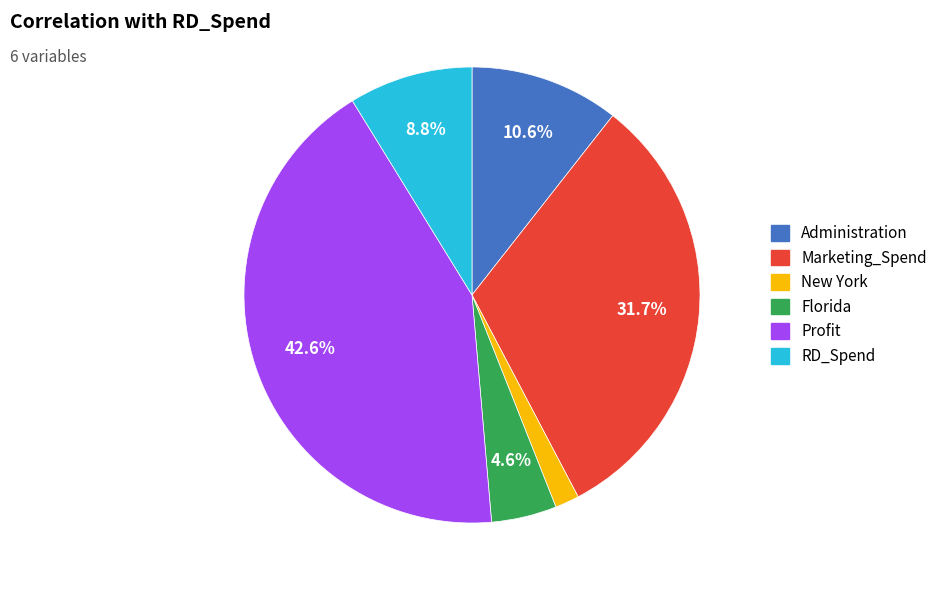

Rank the categories by value from highest to lowest.

Profit, Marketing_Spend, Administration, RD_Spend, Florida, New York